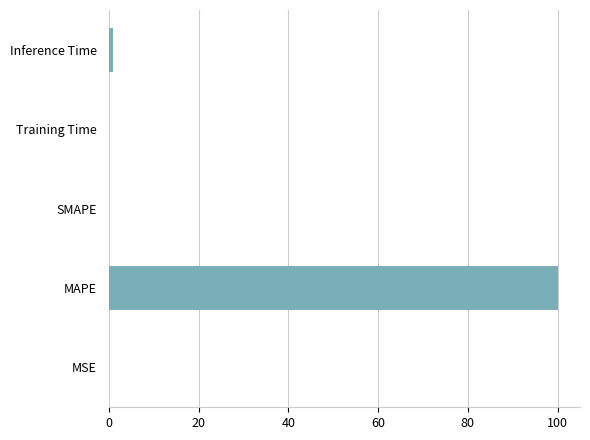

What is the sum of all values?

101.1